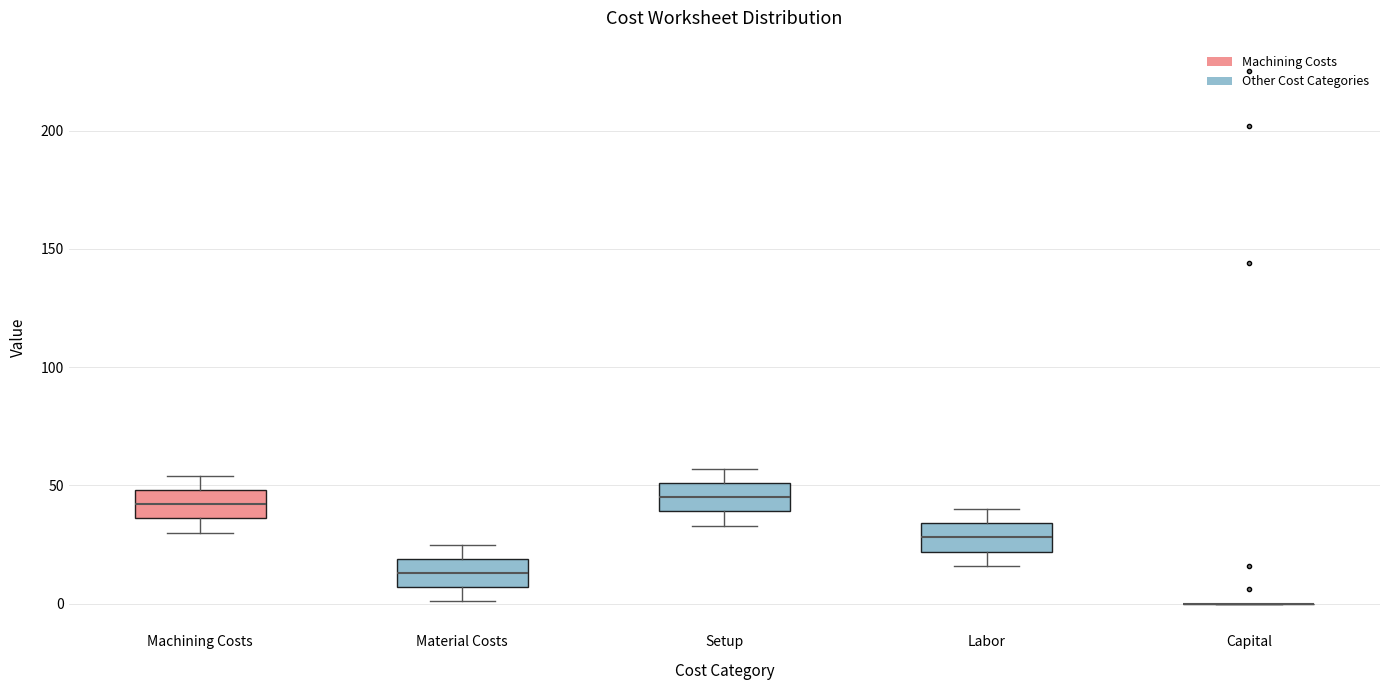

Where does the median line of the box for Labor sit on the y-axis? The values are not printed on the chart, so give them approximately, as read against the axis.

30